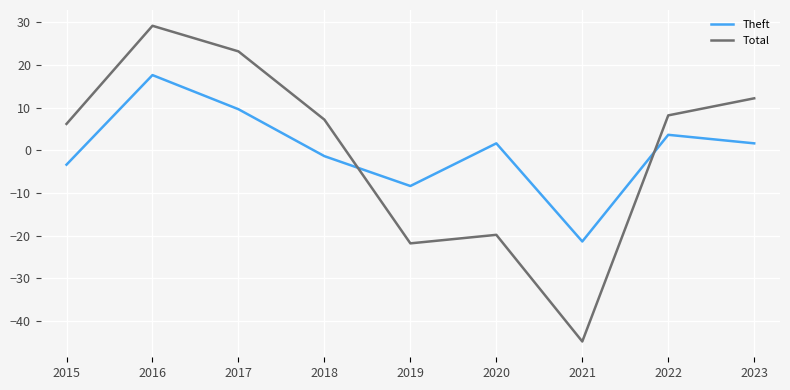

What is the greatest value displayed?

29.2